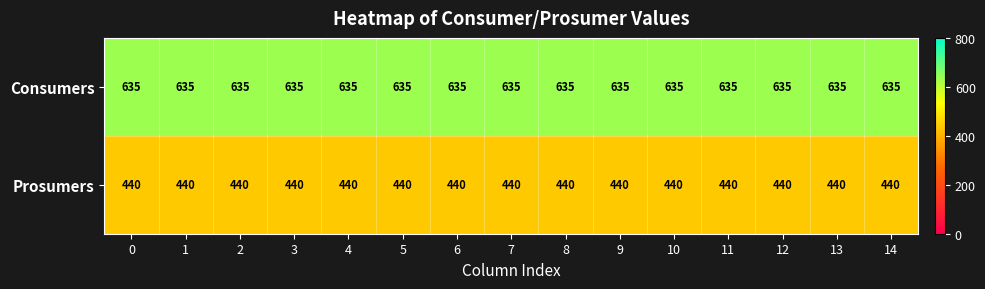

What is the difference between the highest and lowest values at 4?

195